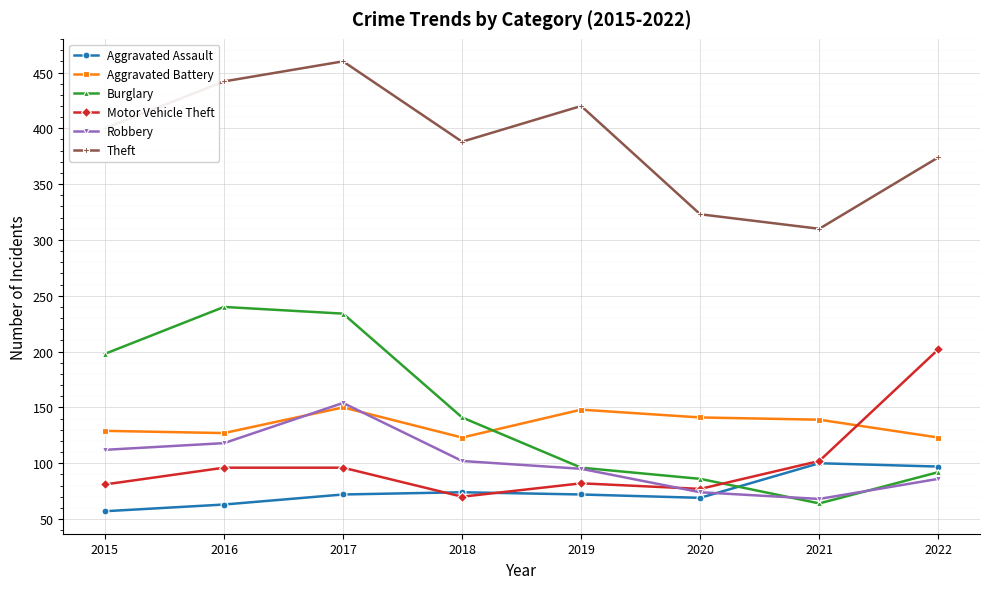

Does the chart display data point markers on the line(s)?

Yes